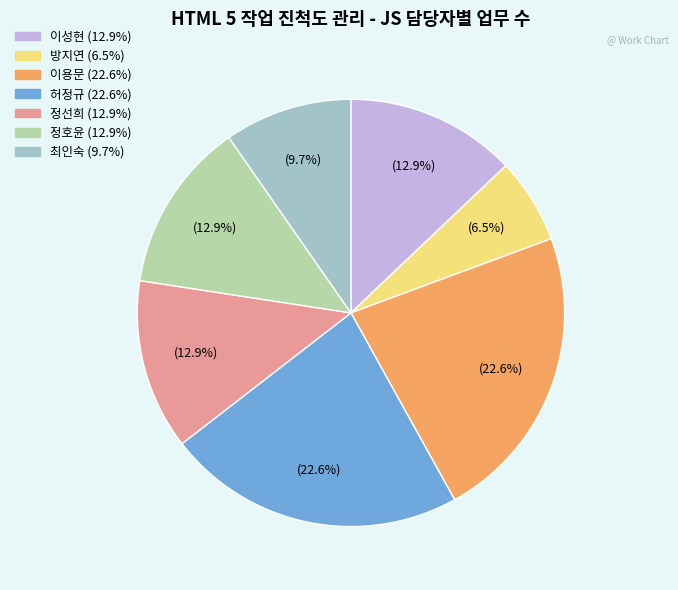

Combined, what portion of the pie is 이용문 and 최인숙?

32.3%